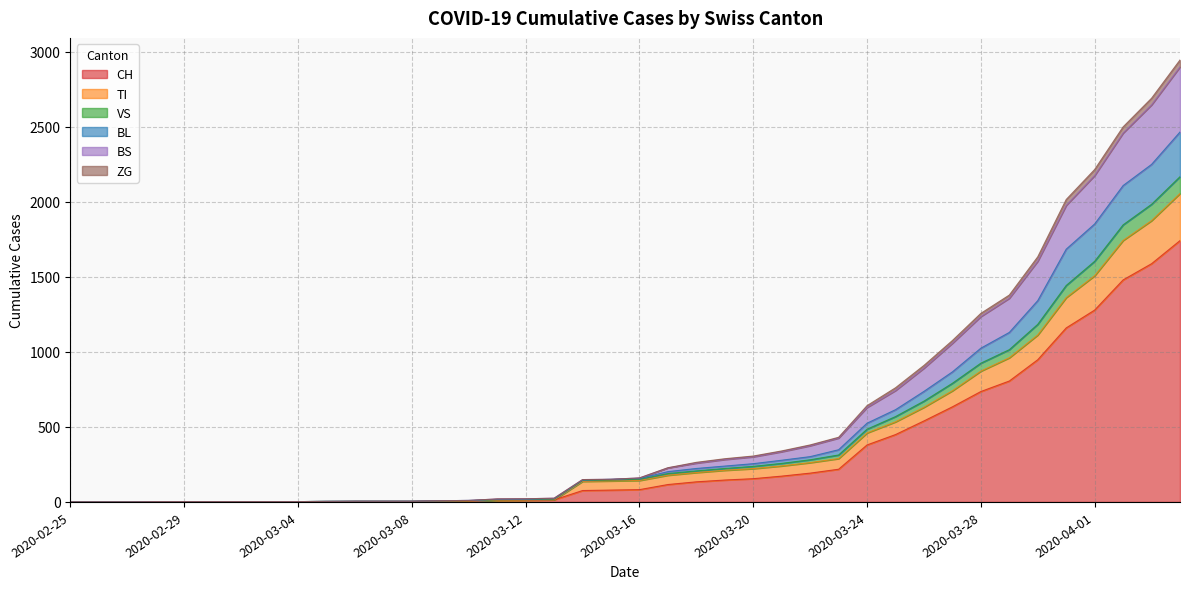

The ZG series shows 50 at 2020-03-15. True or false?

False